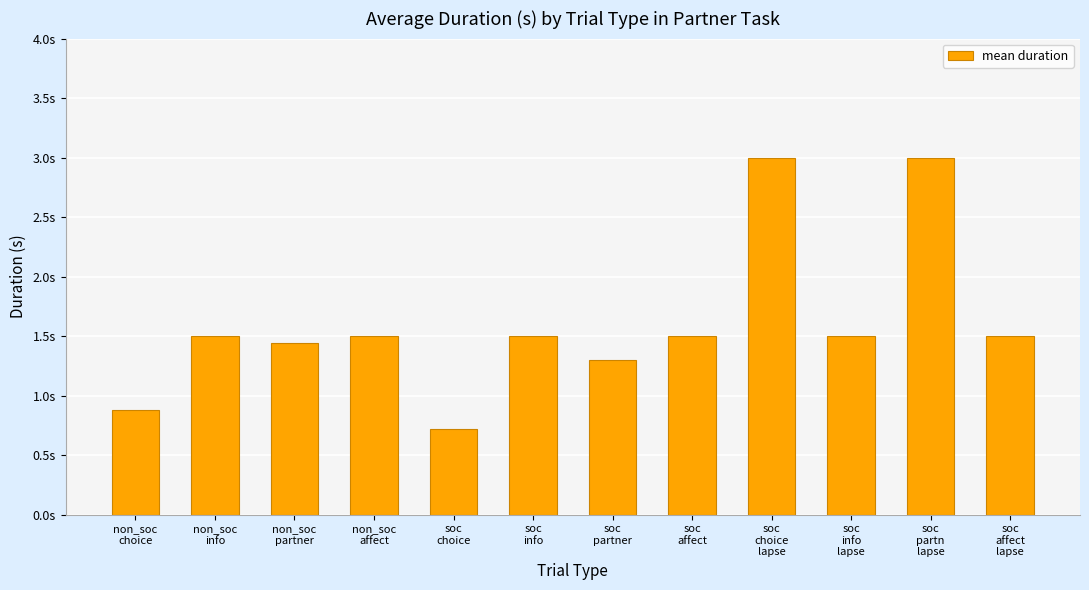

Reading right to left, transcribe all the data shown in this chart.

soc
affect
lapse=1.5	soc
partn
lapse=3.0	soc
info
lapse=1.5	soc
choice
lapse=3.0	soc
affect=1.5	soc
partner=1.3	soc
info=1.5	soc
choice=0.7	non_soc
affect=1.5	non_soc
partner=1.4	non_soc
info=1.5	non_soc
choice=0.9